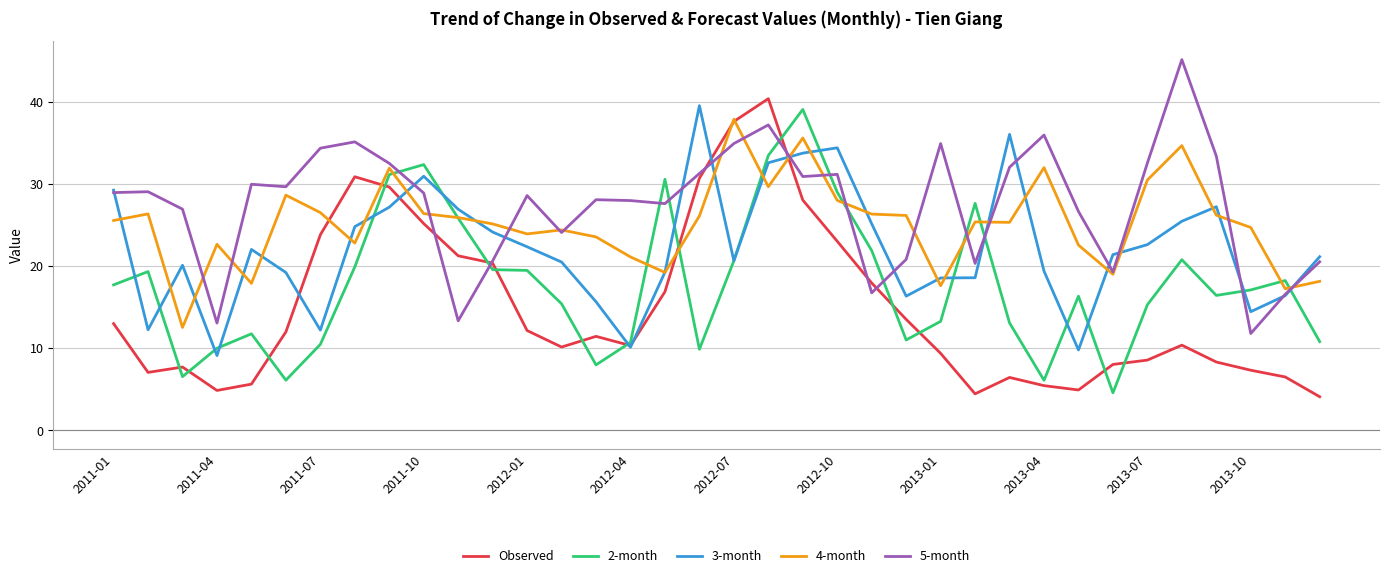

Which series has the largest total across all categories?

5-month